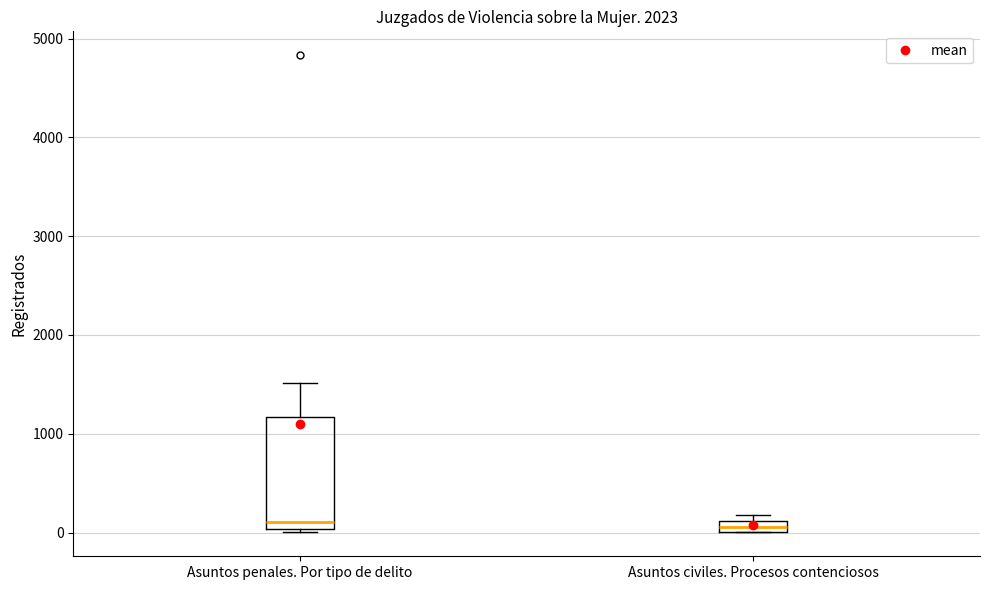

Which box is the tallest, from its lower edge to its upper edge?

Asuntos penales. Por tipo de delito